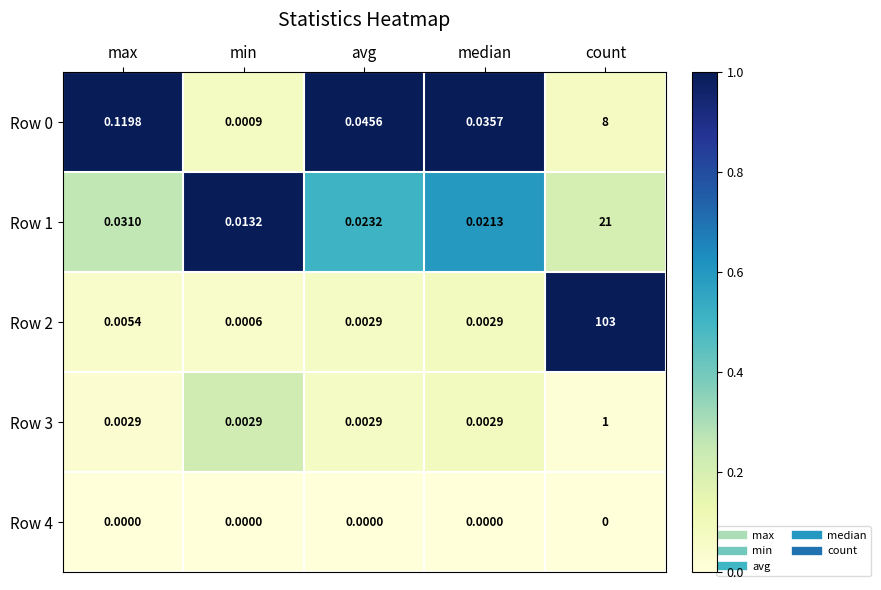

What is the maximum value shown in the chart?

103.0